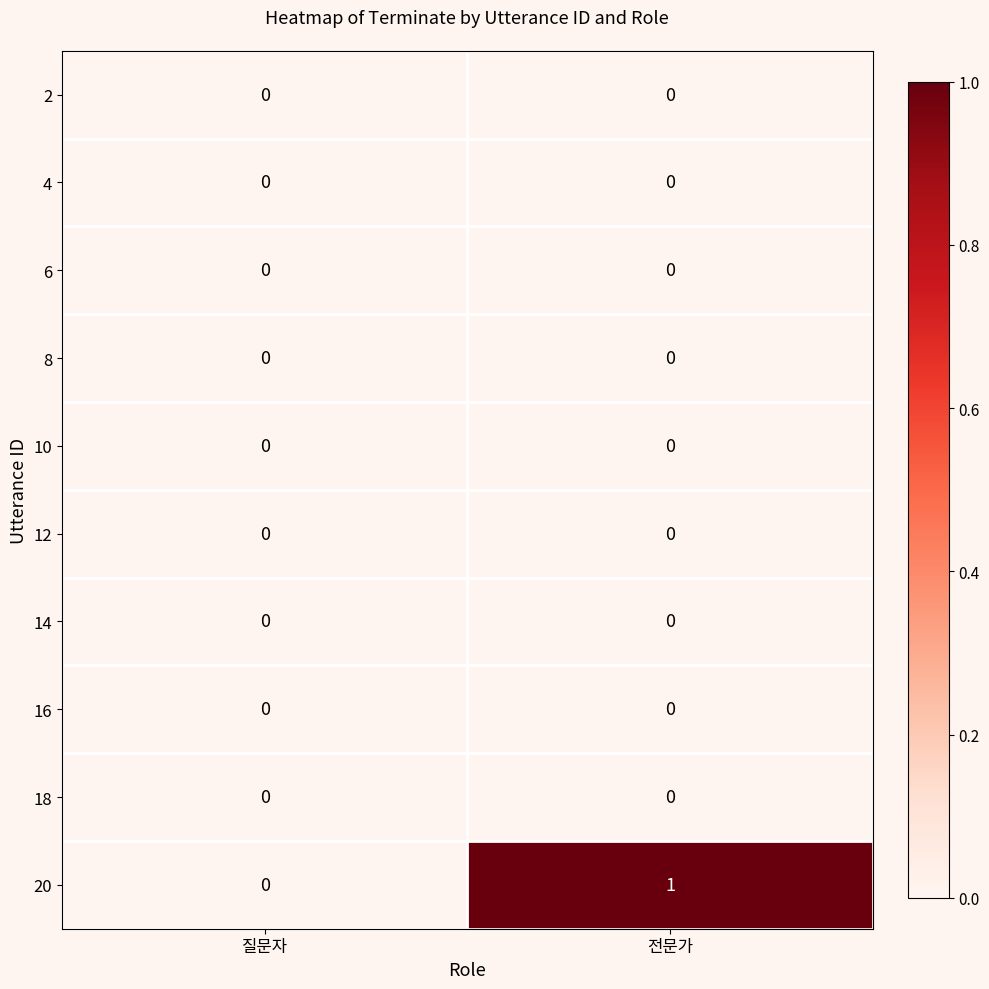

Is the value of 4 at 전문가 greater than the value of 20 at 전문가?

No